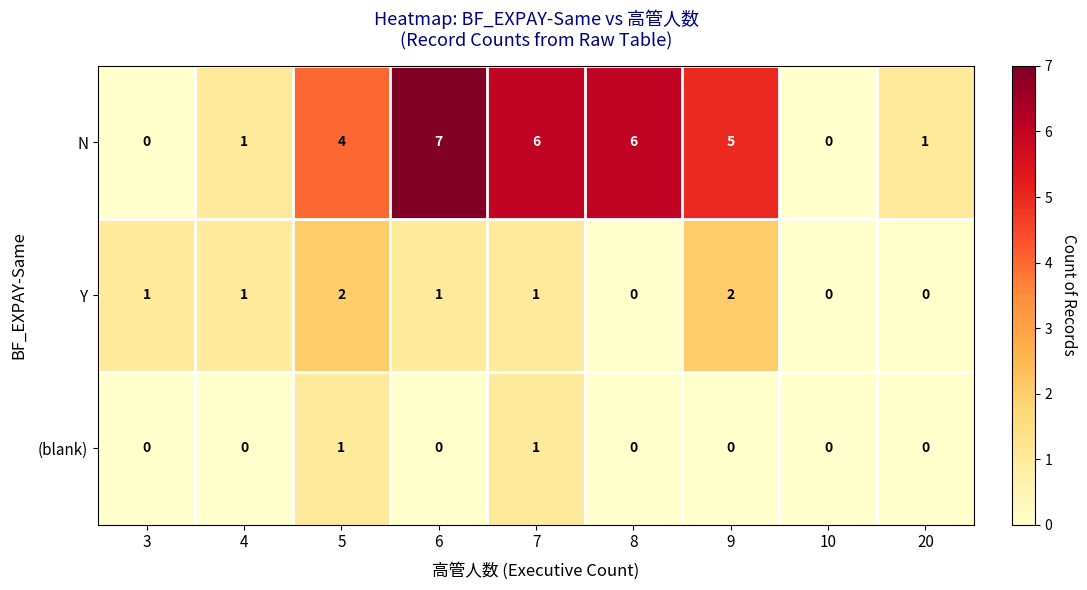

At 9, list the series in order from largest to smallest.

N, Y, (blank)